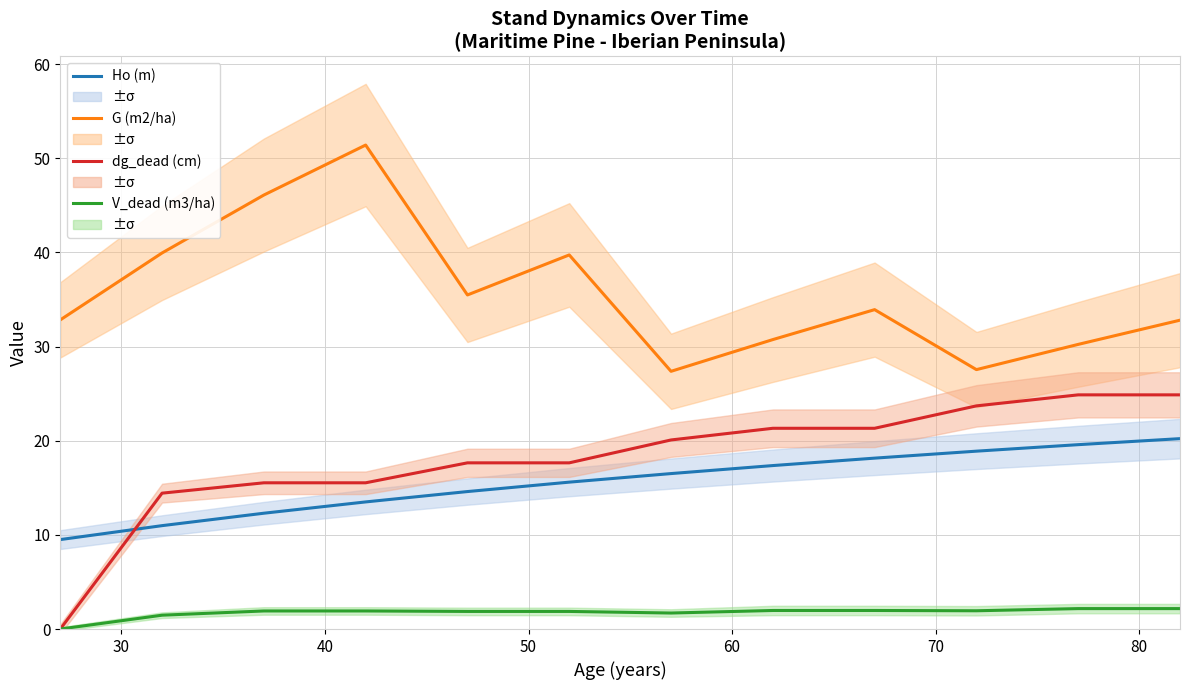

True or false: G (m2/ha) and V_dead (m3/ha) intersect in this chart.

False